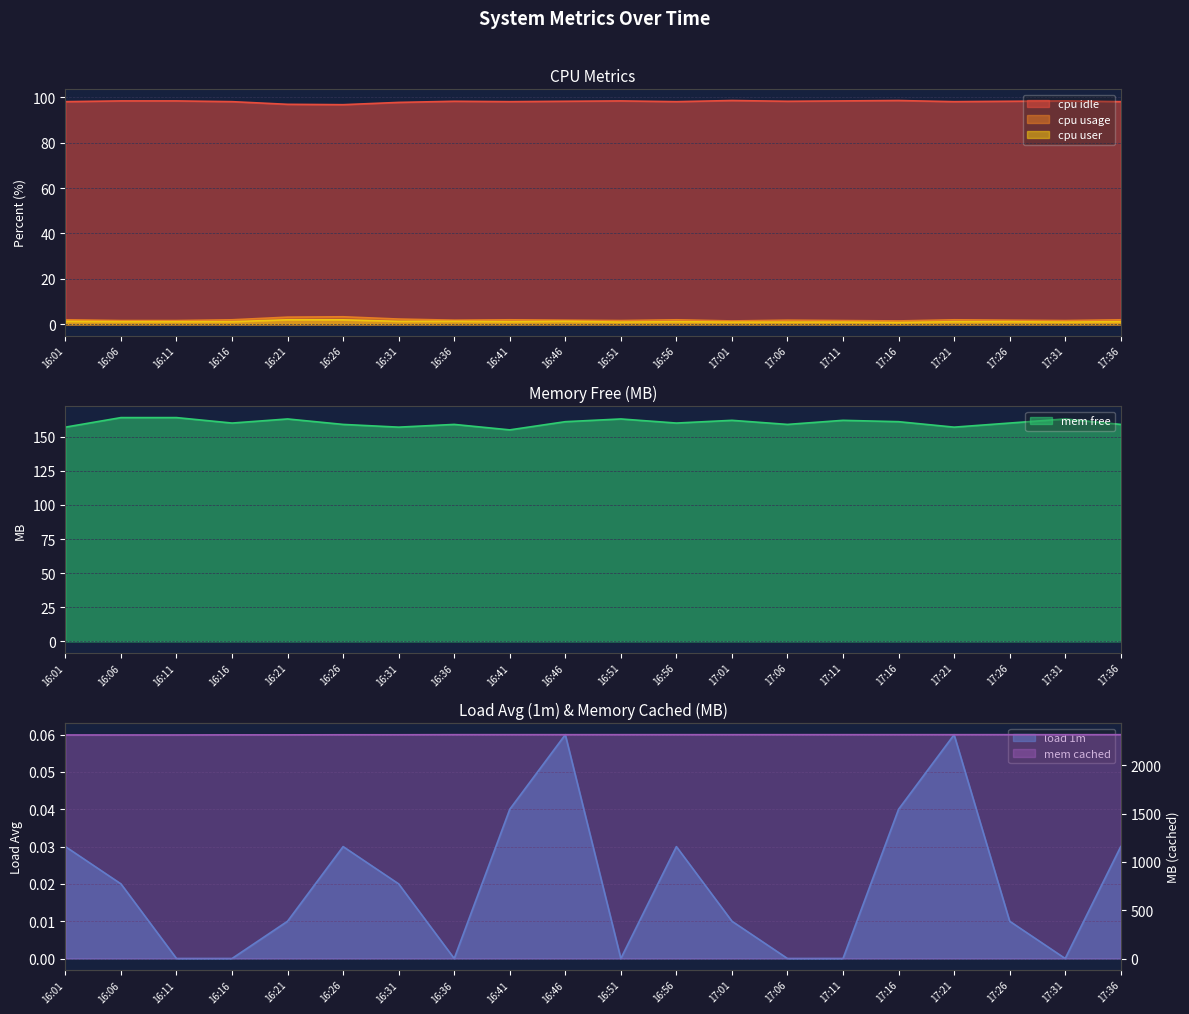

At which category does the chart reach its peak across all series?

16:36